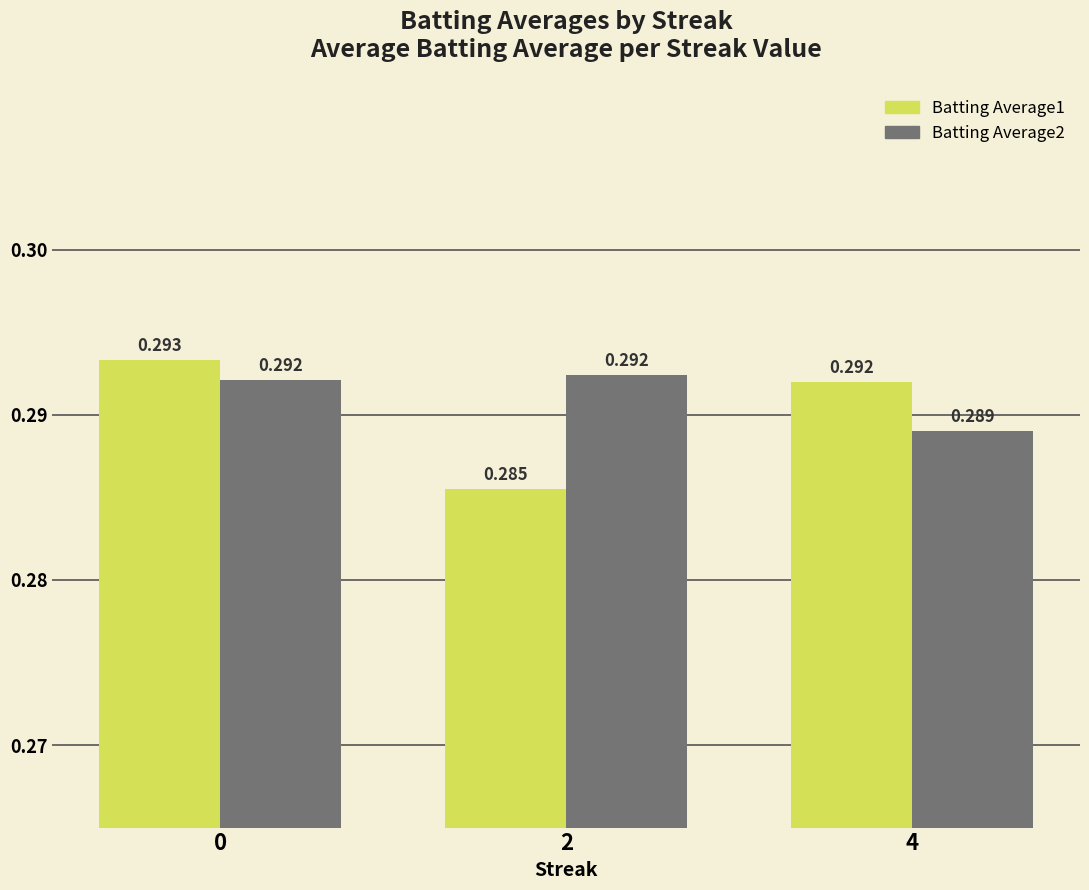

Which category has the lowest value in the Batting Average2 series?

4